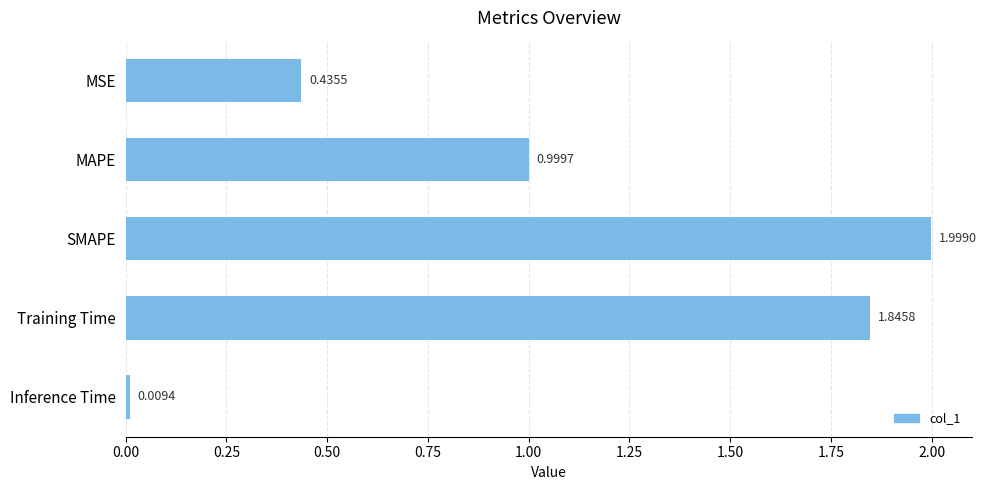

Where is the data nearest to the value 1?

MAPE